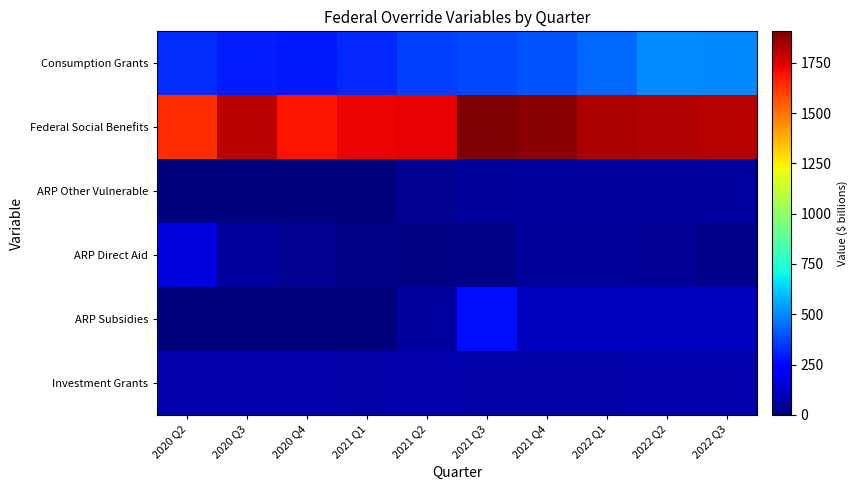

At how many categories does at least one series exceed 547?

10